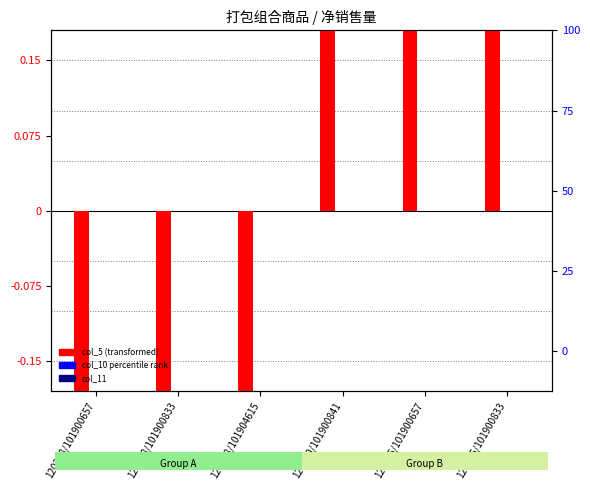

Where is col_11 nearest to the value 0?

120218/101900657